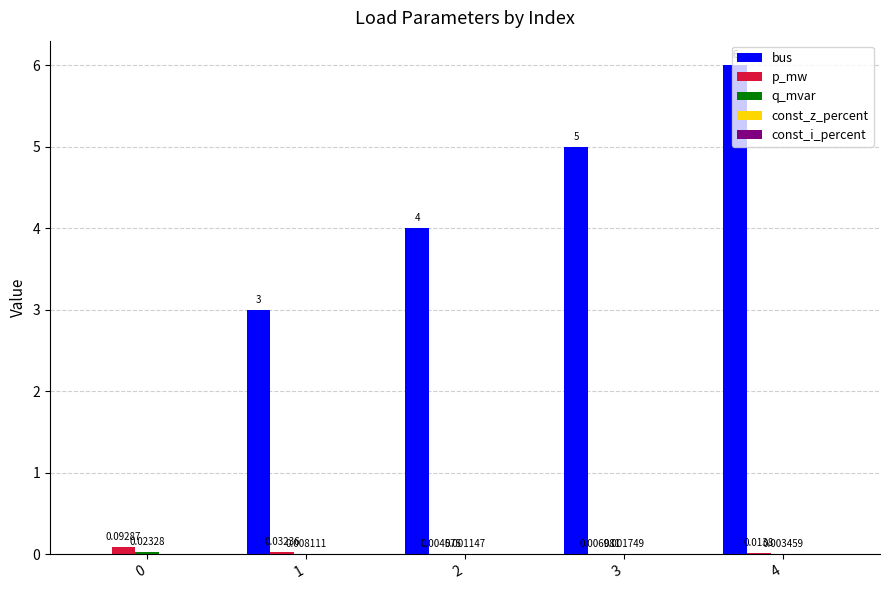

What is the sum of all bus values?

18.0